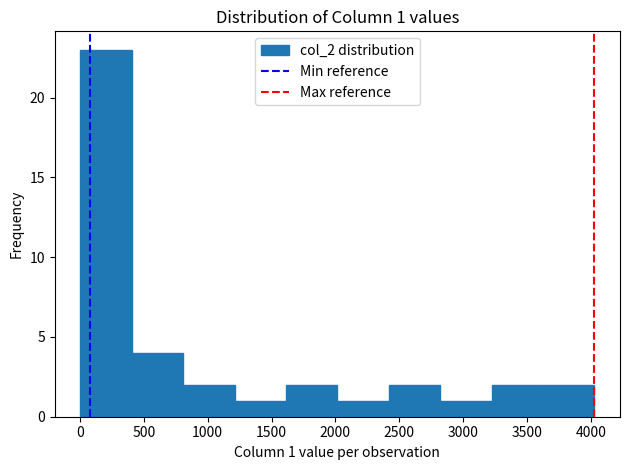

Which range on the x-axis has the tallest bar?

0 to 400